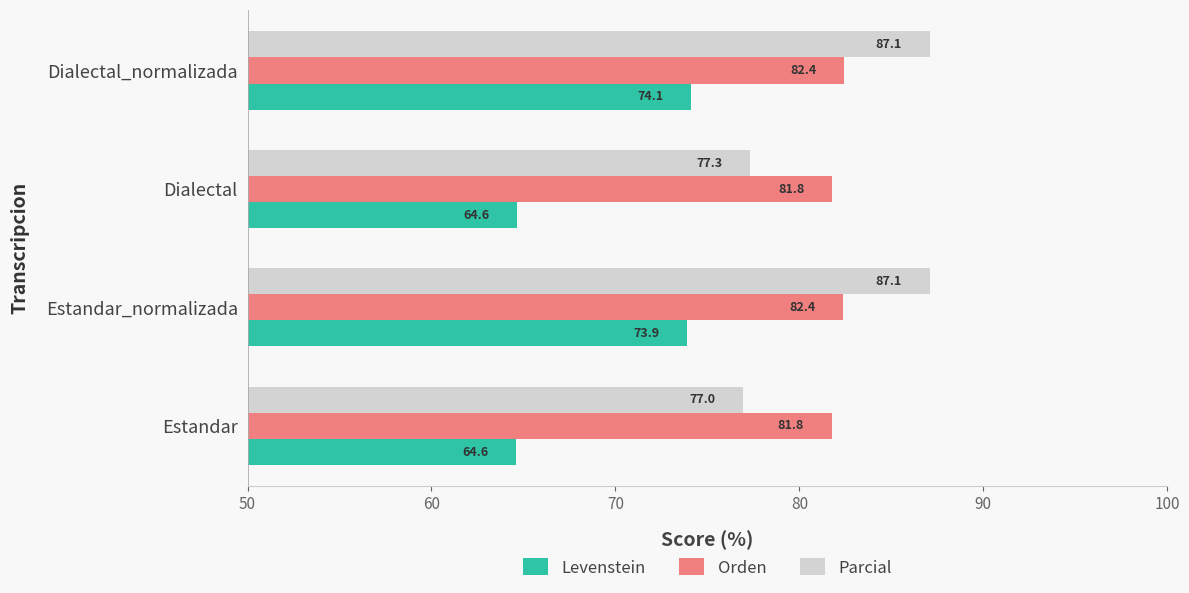

Which series changed the most between Estandar and Dialectal_normalizada?

Parcial